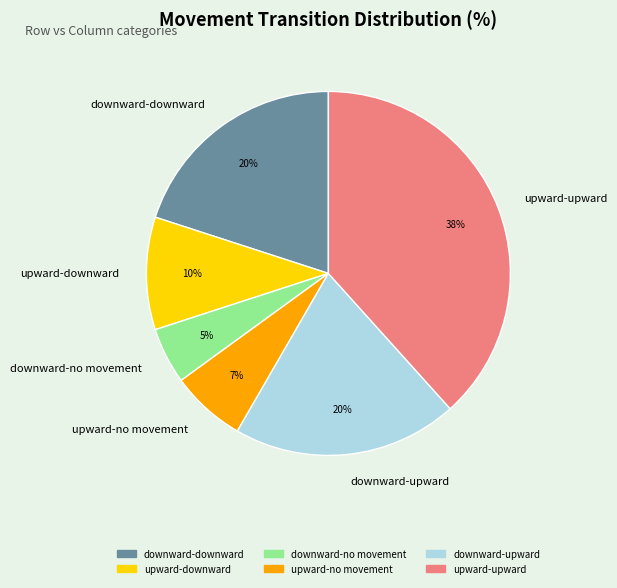

Is the sum of upward-downward and upward-upward greater than half?

No